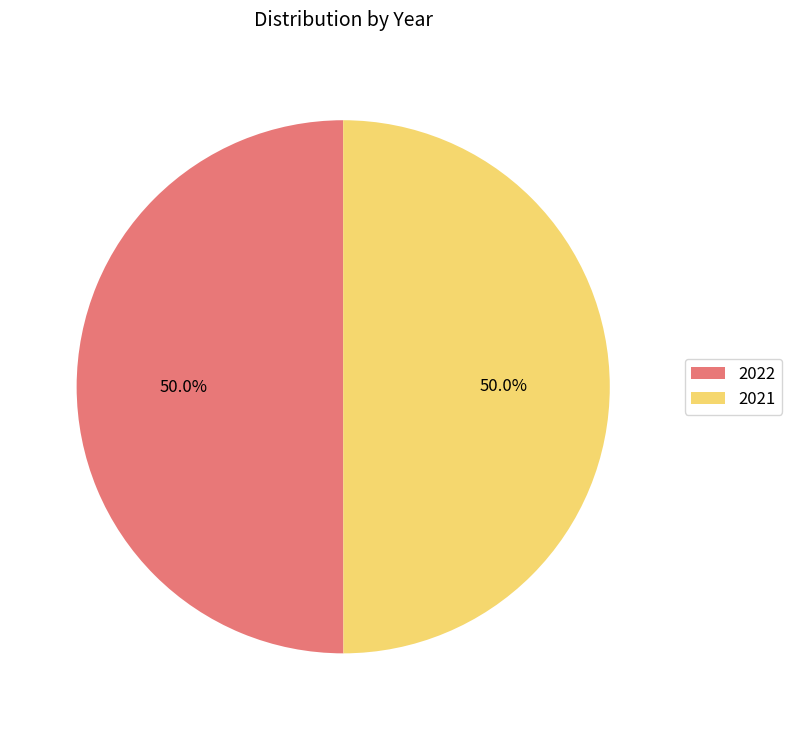

What percentage is the 2022 slice, to the nearest percent?

50%